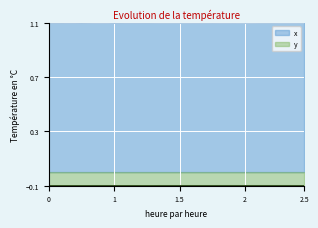

At which category does the chart reach its peak across all series?

31